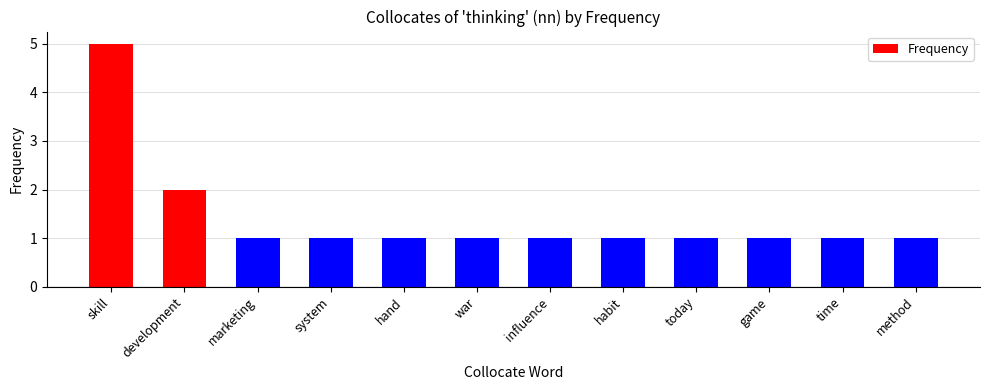

What is the greatest value displayed?

5